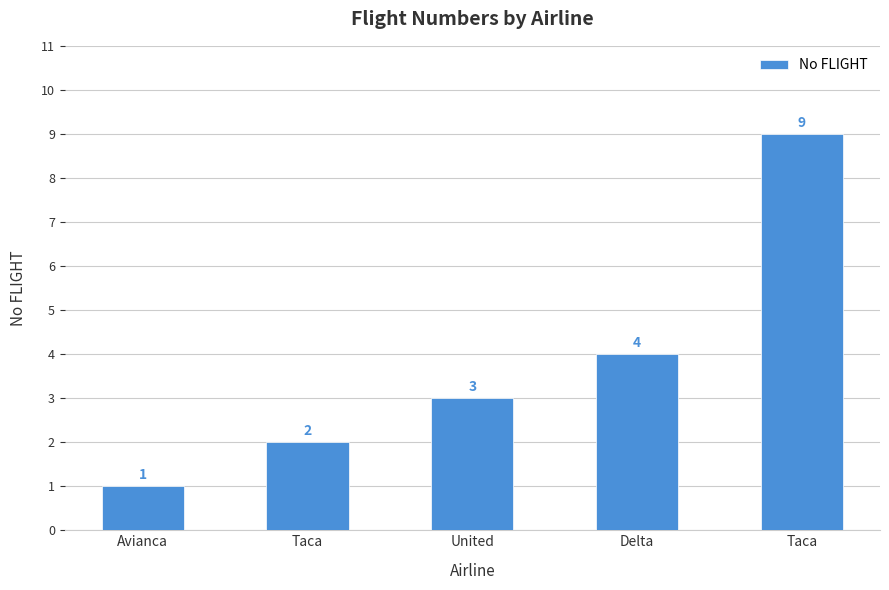

What is the difference between the second highest and minimum values?

3